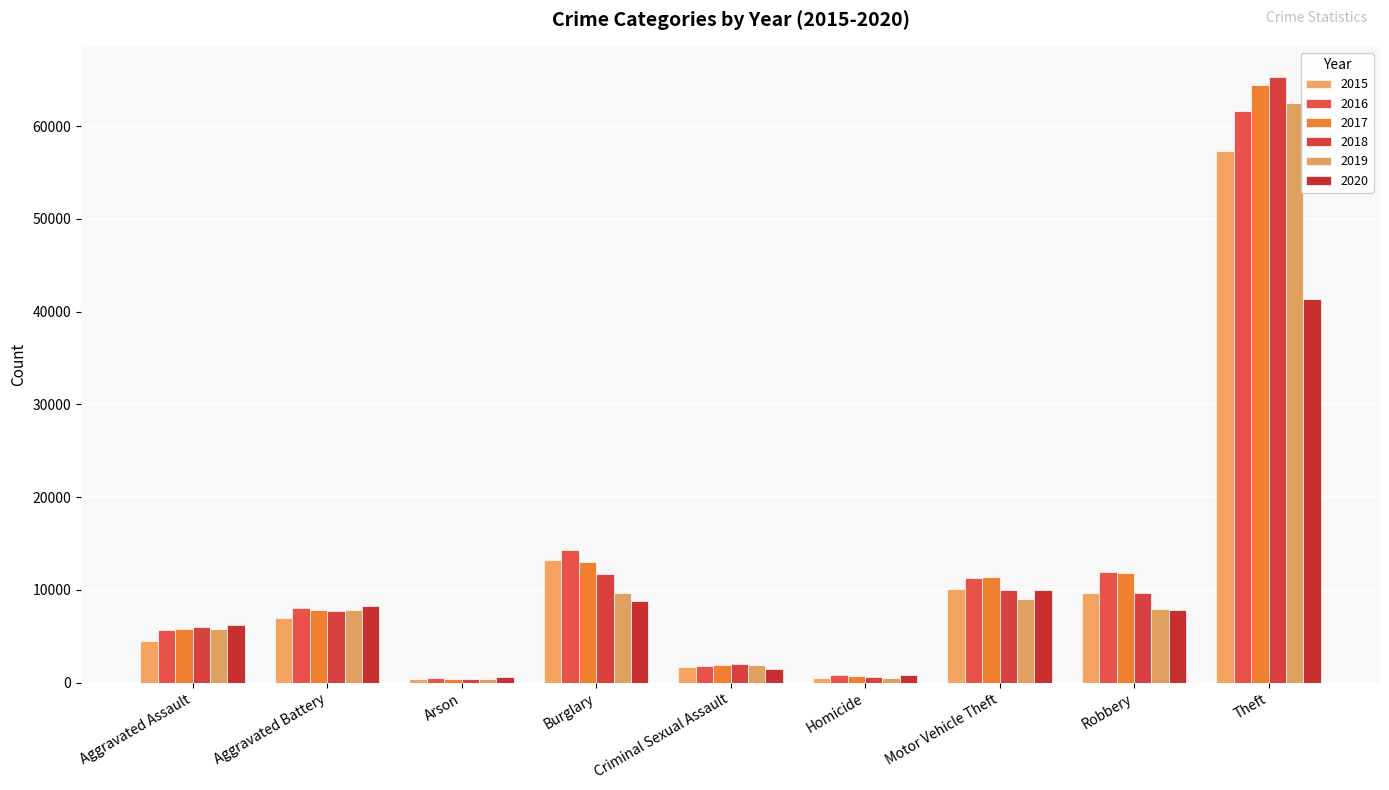

Between Arson and Criminal Sexual Assault, which series saw the biggest shift?

2018